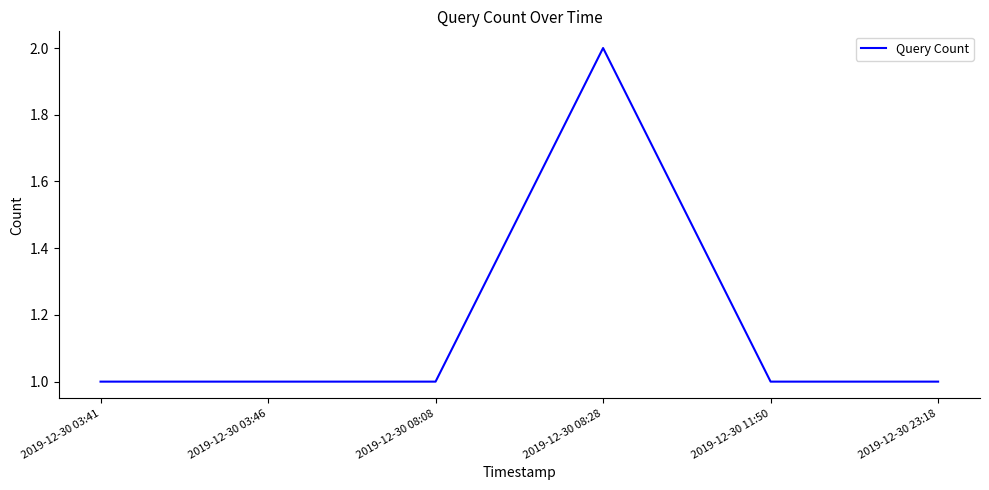

Reading left to right, what are all the values shown in this chart?

1	1	1	2	1	1